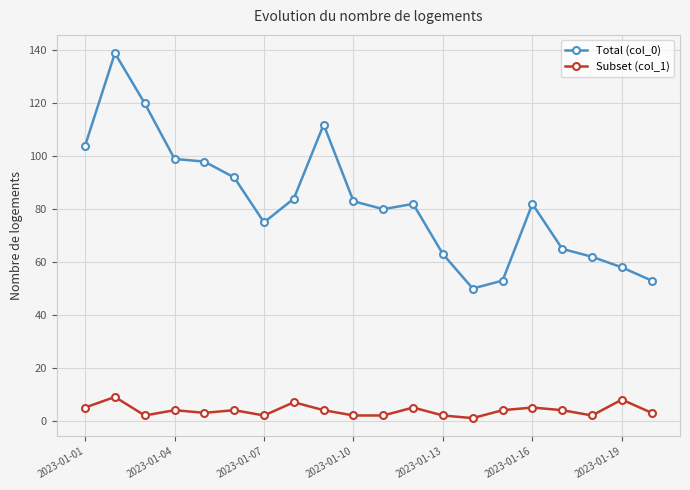

Reading right to left, transcribe all the data shown in this chart.

Total (col_0): 53	58	62	65	82	53	50	63	82	80	83	112	84	75	92	98	99	120	139	104
Subset (col_1): 3	8	2	4	5	4	1	2	5	2	2	4	7	2	4	3	4	2	9	5